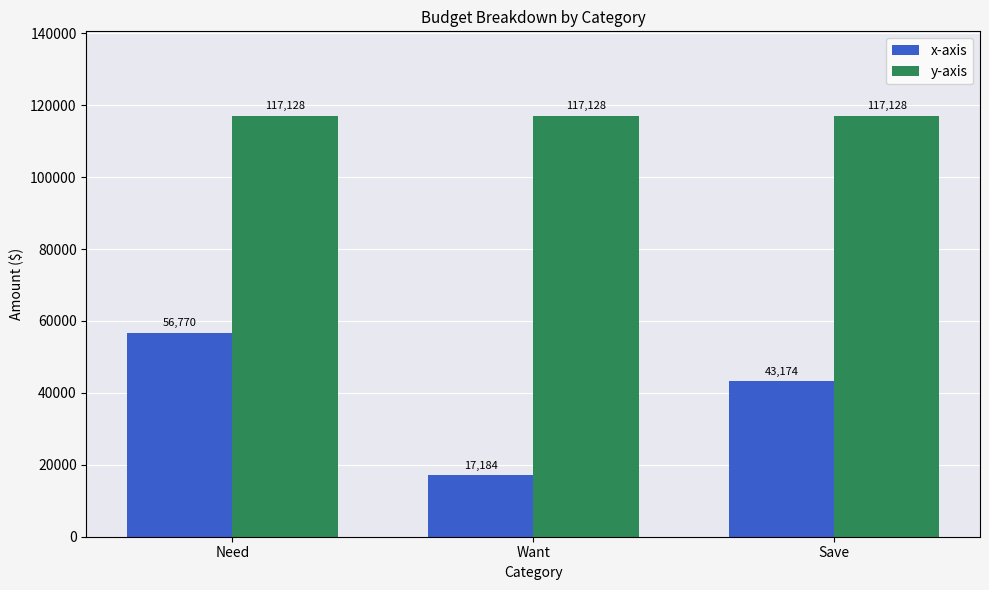

Rank the series by their average value, from highest to lowest.

y-axis, x-axis